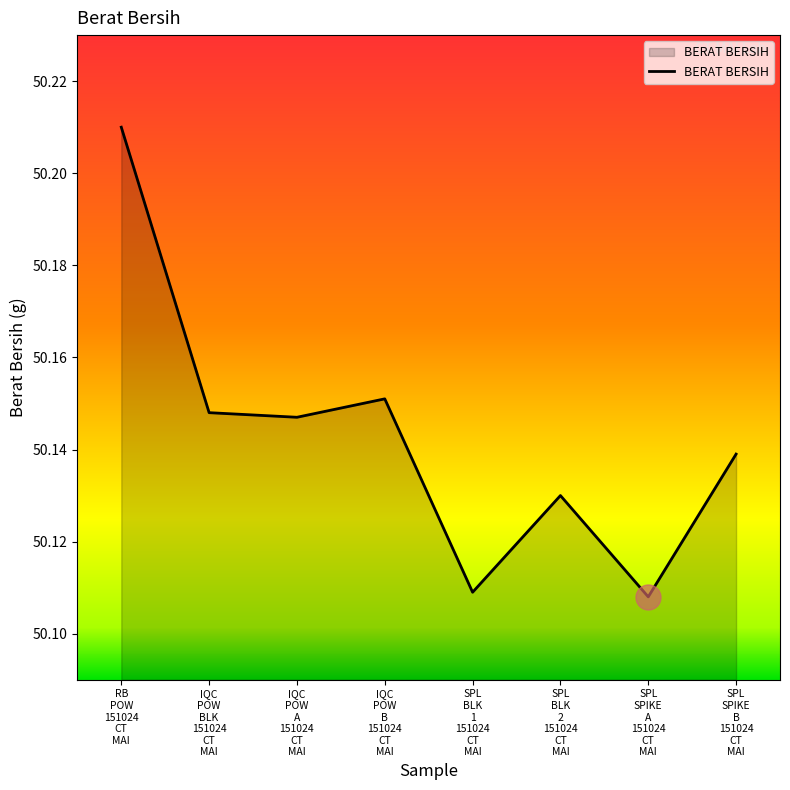

The chart shows a value of 33.3 at SPL
BLK
2
151024
CT
MAI. True or false?

False